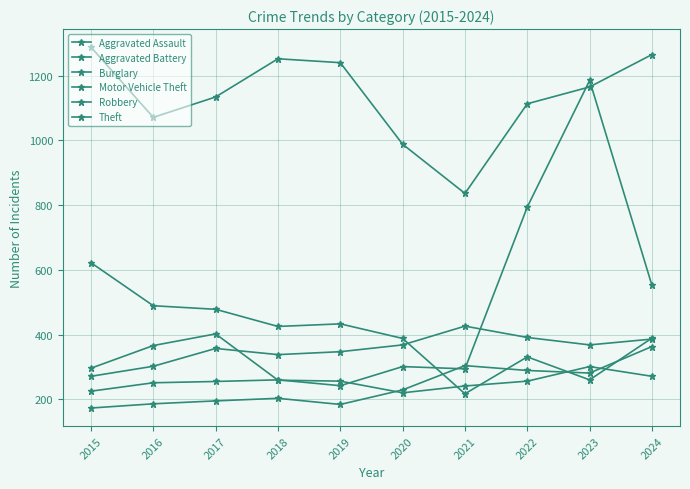

Reading left to right, list all the values displayed in this chart.

Aggravated Assault: 2015=173	2016=186	2017=195	2018=203	2019=184	2020=229	2021=304	2022=289	2023=281	2024=363
Aggravated Battery: 2015=271	2016=302	2017=357	2018=338	2019=347	2020=368	2021=426	2022=391	2023=368	2024=386
Burglary: 2015=622	2016=489	2017=478	2018=425	2019=433	2020=388	2021=217	2022=331	2023=260	2024=389
Motor Vehicle Theft: 2015=225	2016=251	2017=255	2018=260	2019=242	2020=301	2021=294	2022=794	2023=1185	2024=552
Robbery: 2015=296	2016=366	2017=402	2018=259	2019=256	2020=220	2021=241	2022=256	2023=301	2024=271
Theft: 2015=1288	2016=1071	2017=1134	2018=1252	2019=1240	2020=988	2021=836	2022=1113	2023=1165	2024=1265